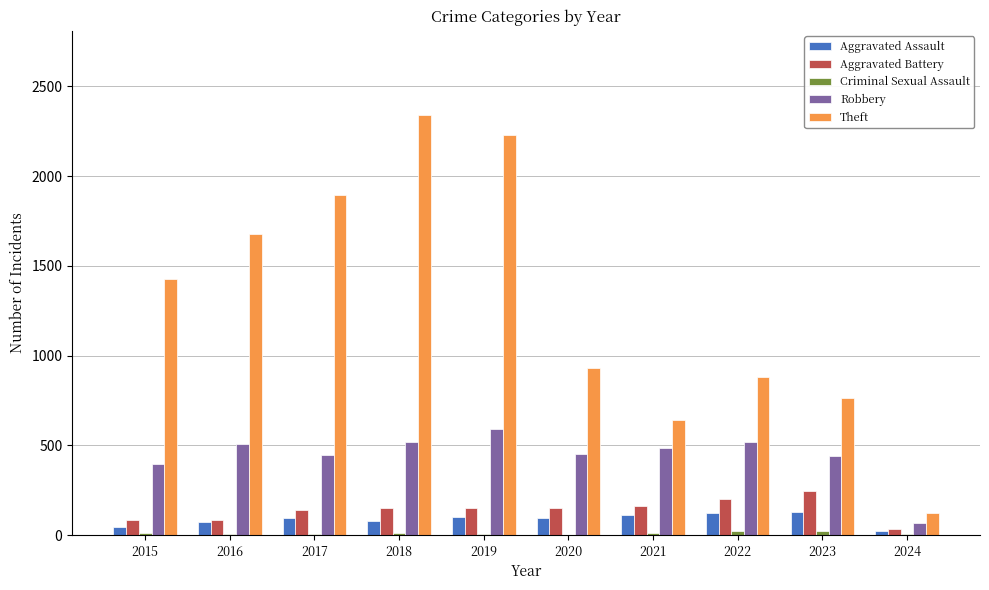

Which series has the largest total across all categories?

Theft